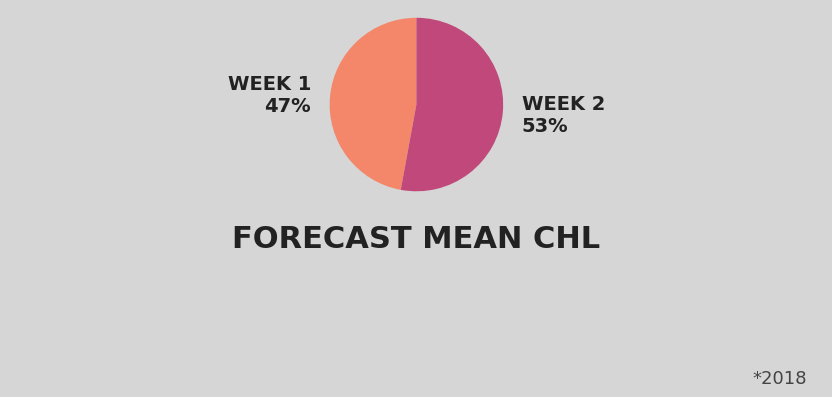

To the nearest percent, what is the difference between the largest and smallest slice percentages?

6%